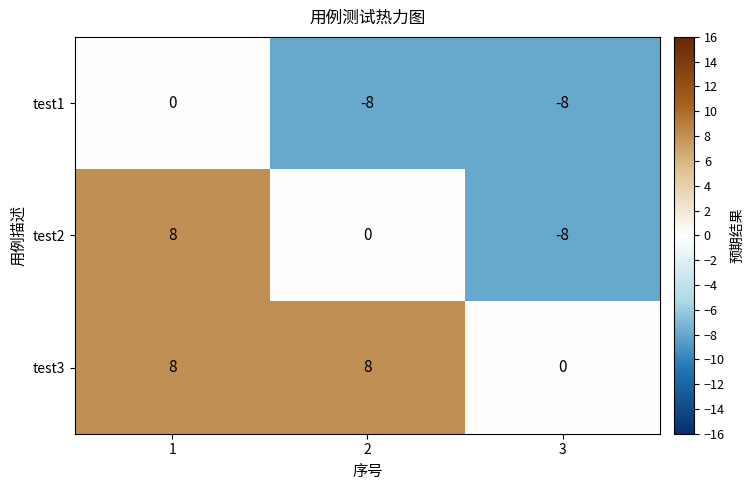

What is the difference between the test3 values at 2 and 3?

8